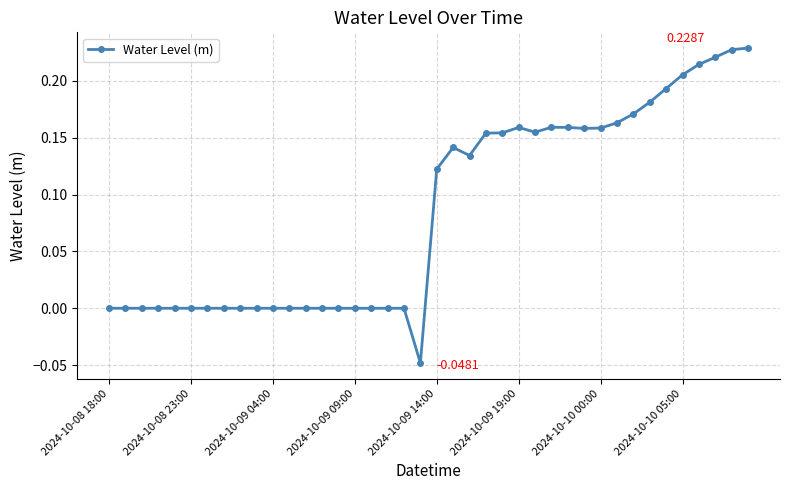

True or false: there are more than 2 points higher than both neighbors.

True